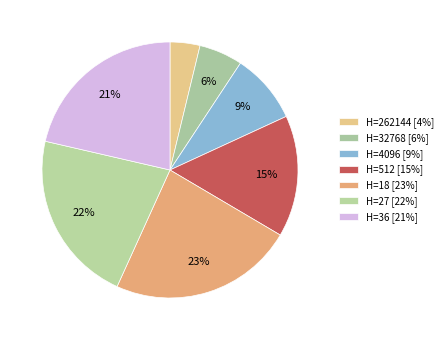

Count the number of slices in the pie.

7